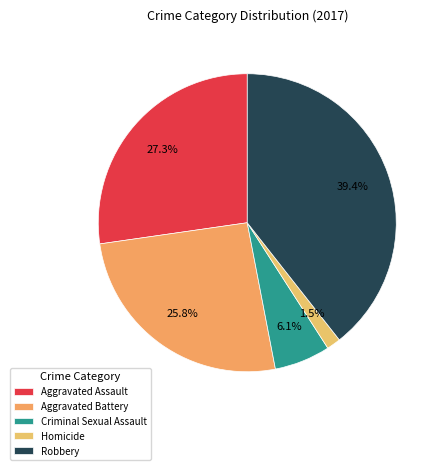

What is the smallest slice in the pie chart?

Homicide